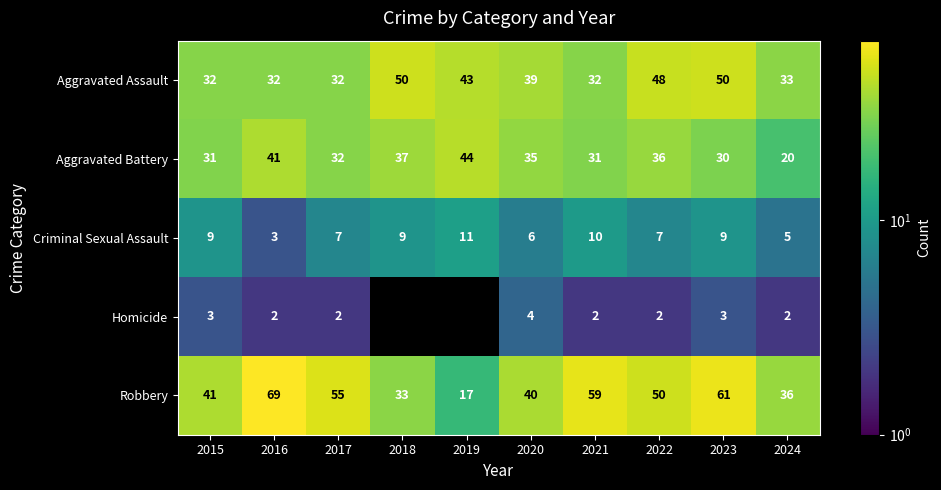

Is it true that Aggravated Battery equals 25 at 2022?

False